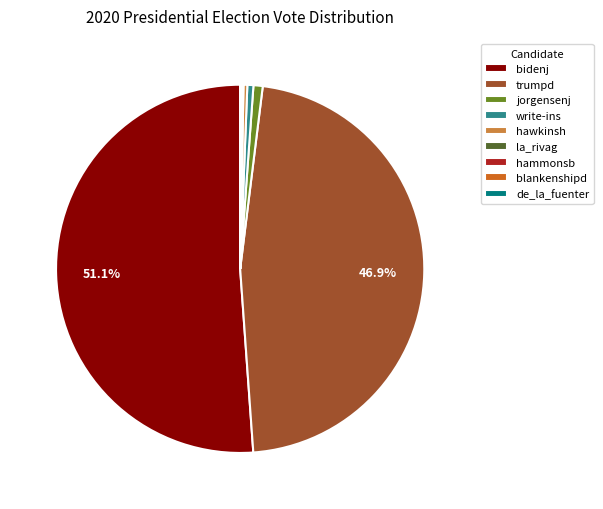

Is there any slice that represents more than half of the pie?

Yes